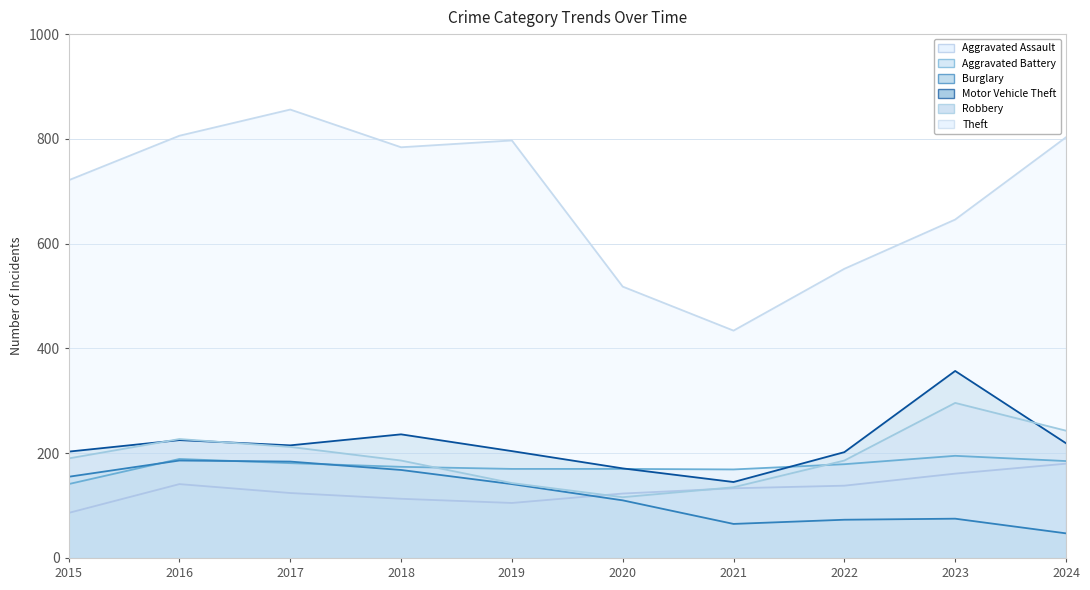

What is the lowest value of the Burglary series?

47